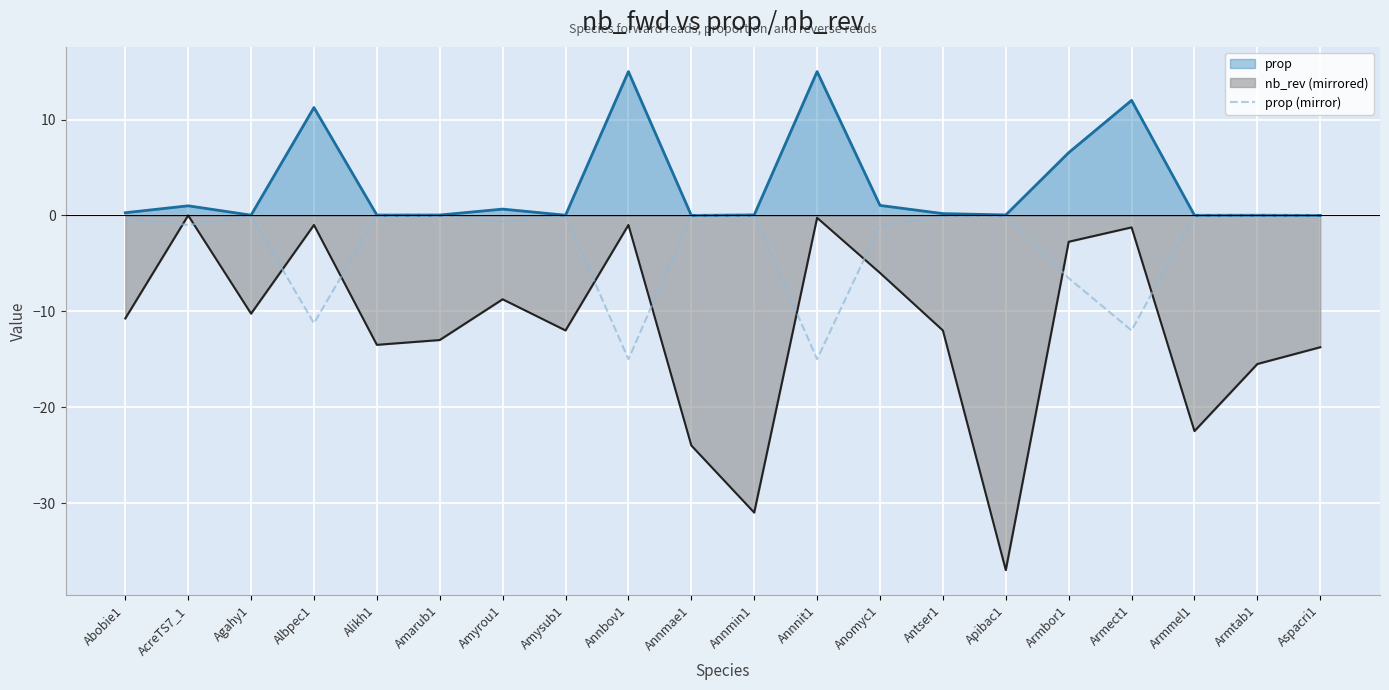

Rank the series by their average value, from lowest to highest.

nb_rev (mirrored), prop (mirror), prop